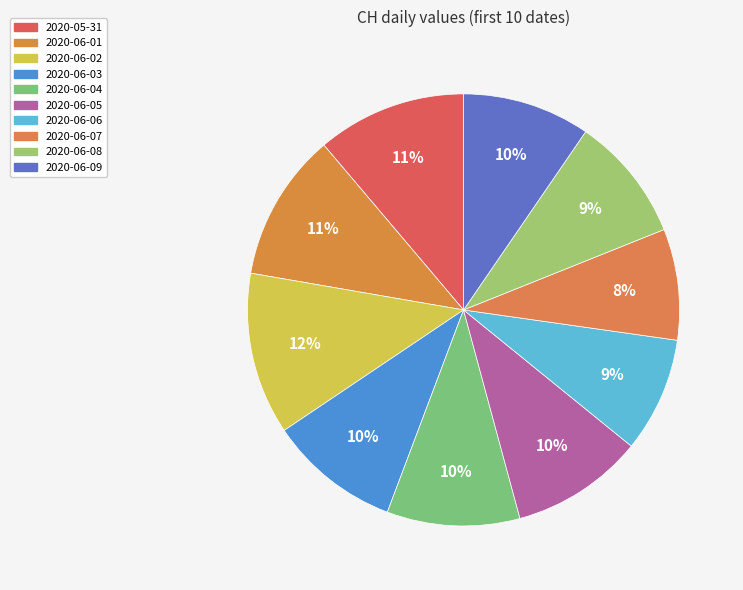

Count the number of slices in the pie.

10